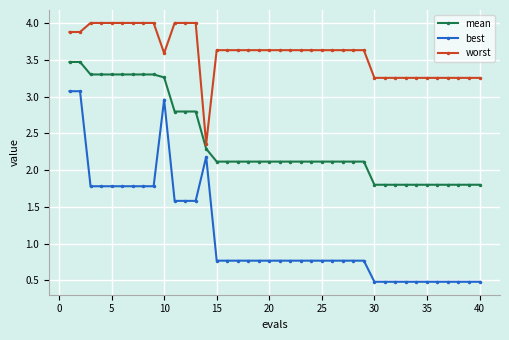

Rank the series by their maximum value, from lowest to highest.

best, mean, worst